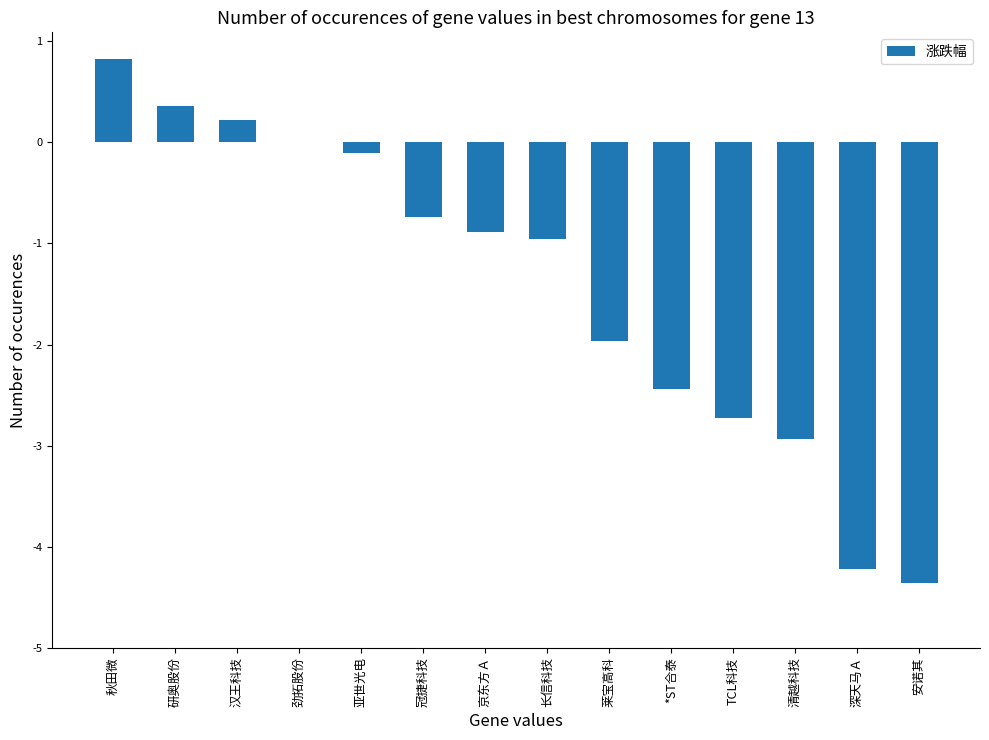

How many data points does each series have?

14